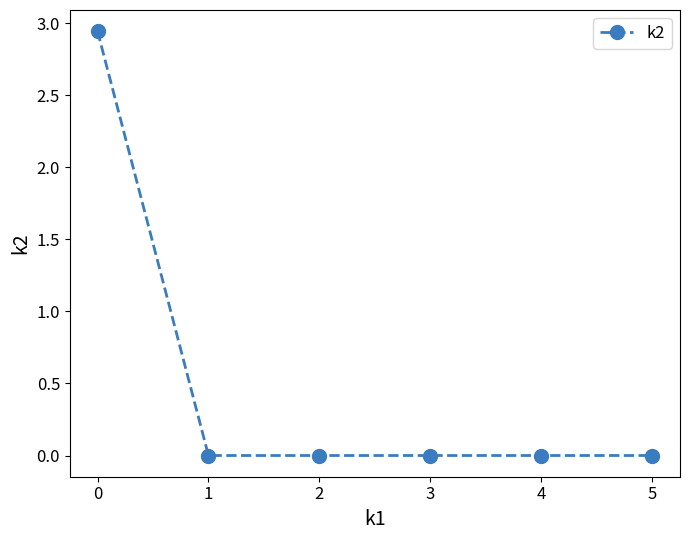

What is the average value?

0.5